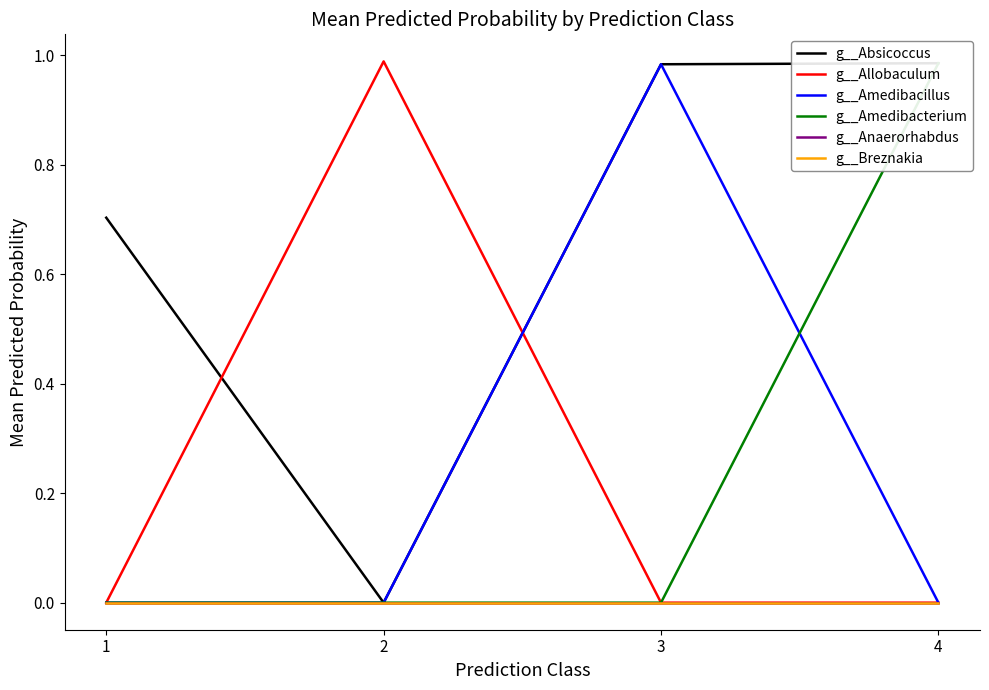

What is the average value of the g__Absicoccus series?

0.7